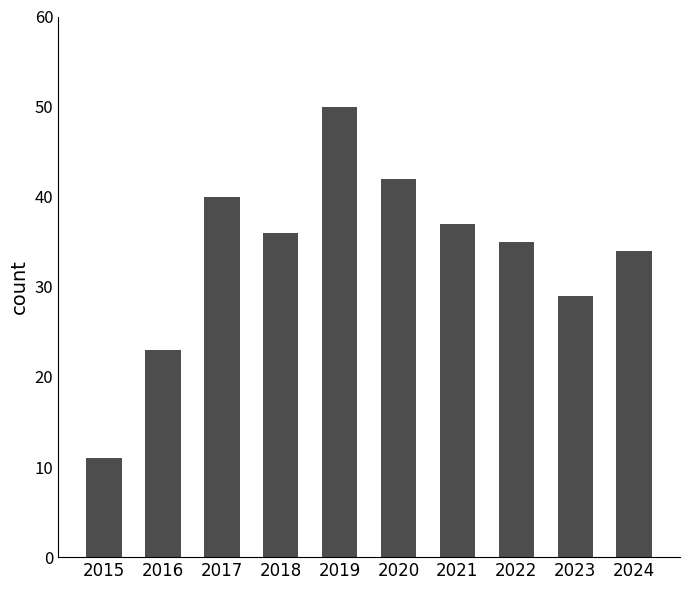

What is the maximum value shown in the chart?

50